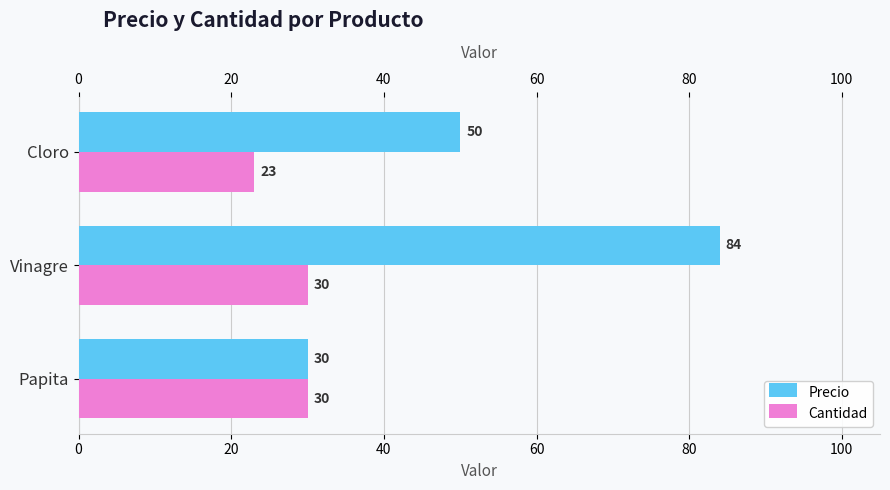

What are all the series names shown in the legend?

Precio, Cantidad